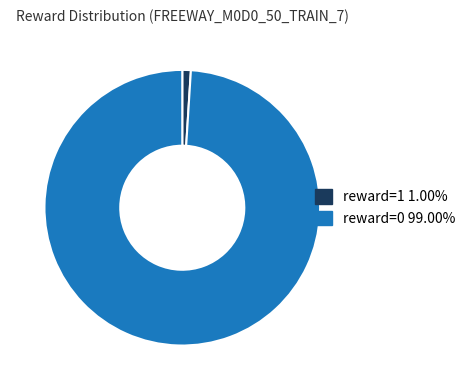

The reward=1 slice represents 1% of the pie. True or false?

True